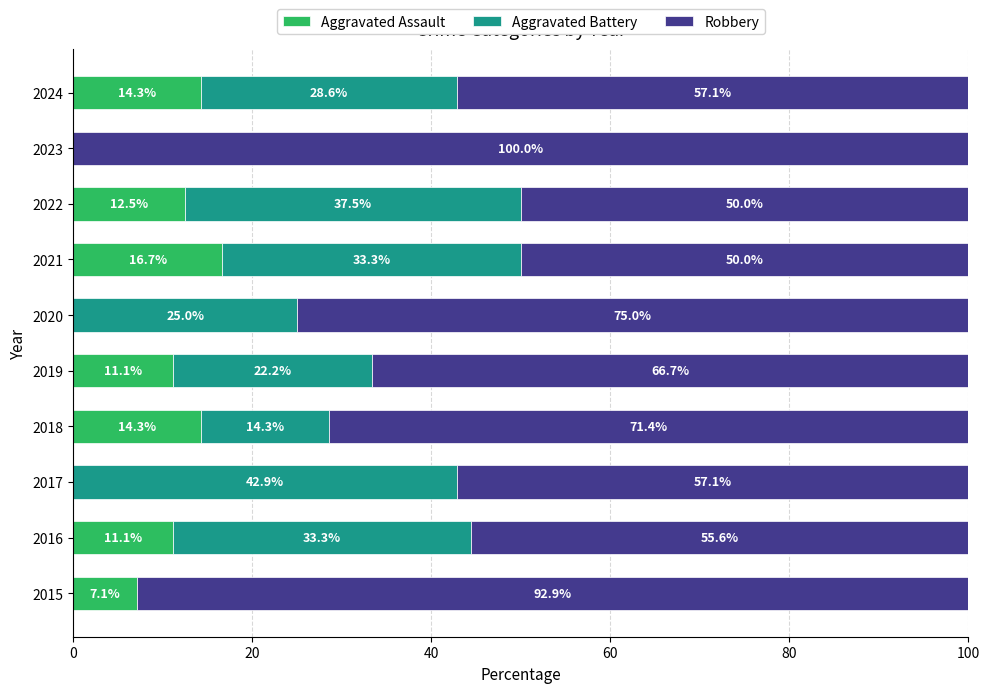

At which label is Aggravated Assault closest to 8?

2015